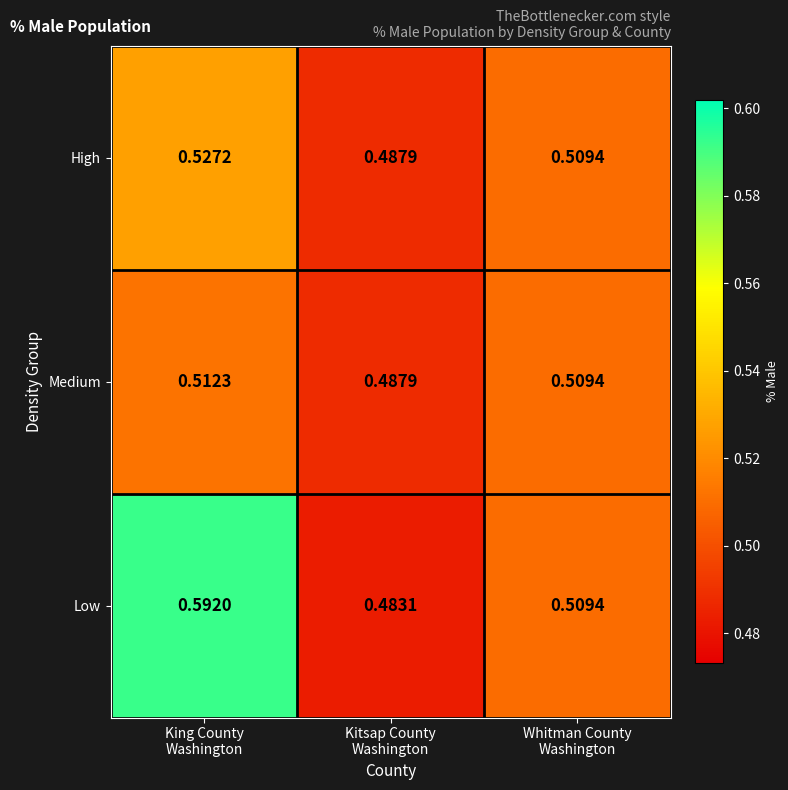

Which series has the largest total across all categories?

Low